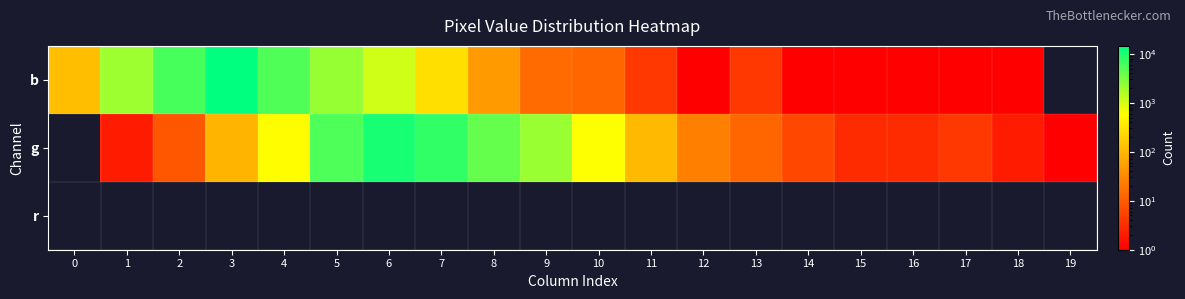

Reading right to left, extract all data points from this chart.

b: 19=0	18=1	17=1	16=1	15=1	14=1	13=4	12=1	11=4	10=13	9=15	8=49	7=271	6=1061	5=2197	4=5333	3=14487	2=5869	1=1985	0=122
g: 19=1	18=2	17=4	16=3	15=3	14=6	13=13	12=25	11=106	10=600	9=2107	8=4081	7=7735	6=10681	5=5381	4=559	3=95	2=9	1=2	0=0
r: 19=0	18=0	17=0	16=0	15=0	14=0	13=0	12=0	11=0	10=0	9=0	8=0	7=0	6=0	5=0	4=0	3=0	2=0	1=0	0=0